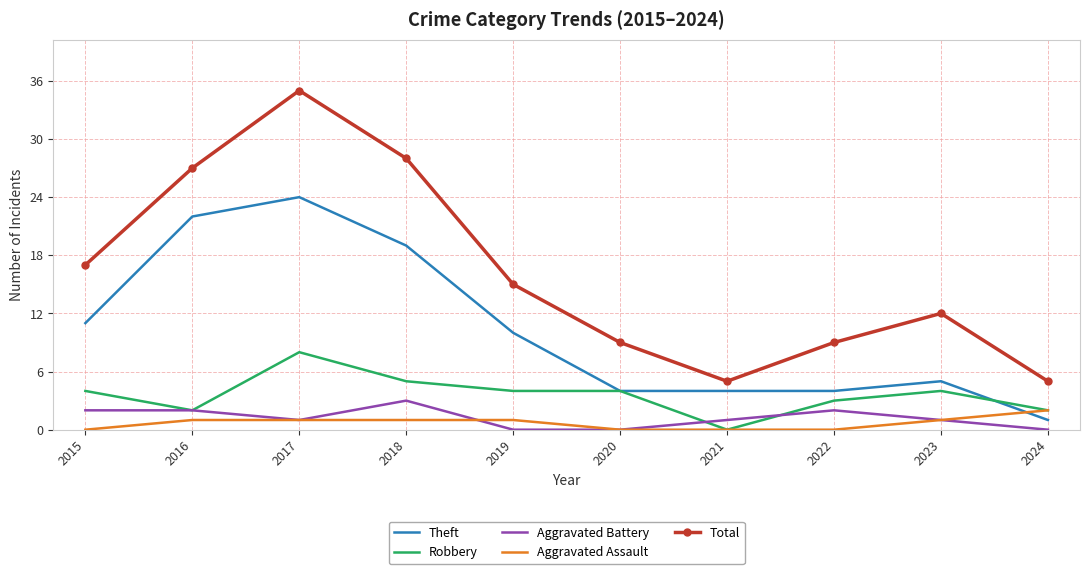

True or false: Aggravated Assault and Total intersect in this chart.

False